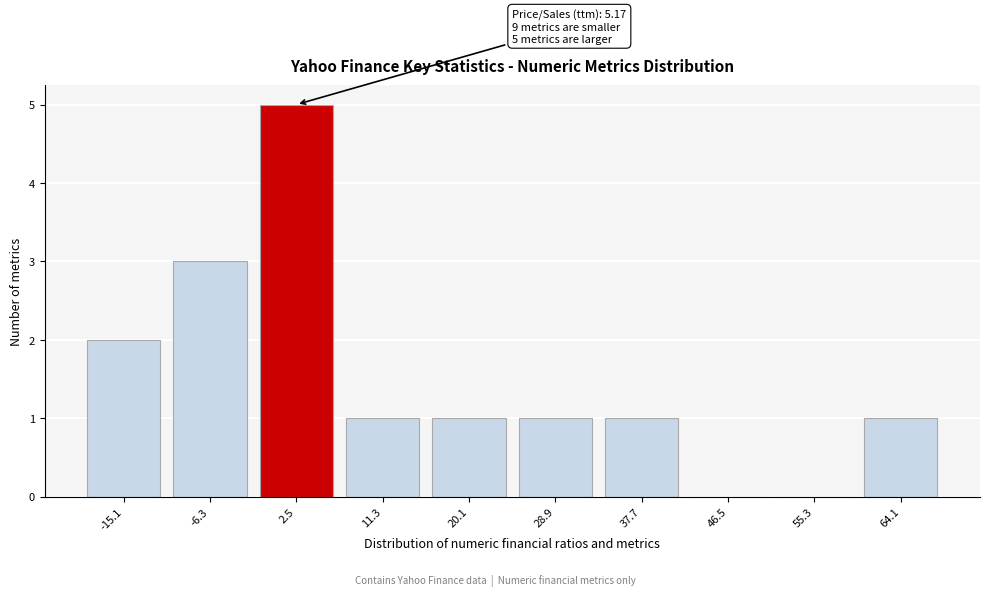

Reading right to left, transcribe all the data shown in this chart.

64.1=1	55.3=0	46.5=0	37.7=1	28.9=1	20.1=1	11.3=1	2.5=5	-6.3=3	-15.1=2